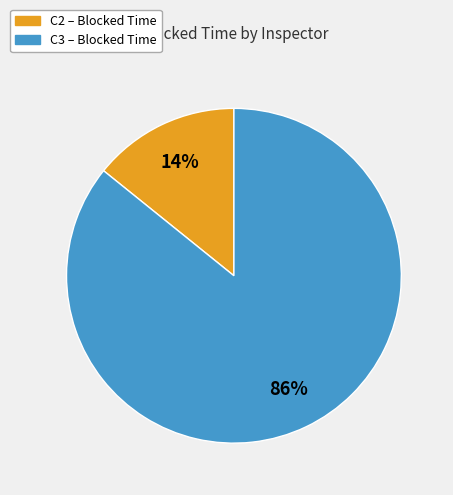

How many segments does this pie chart have?

2